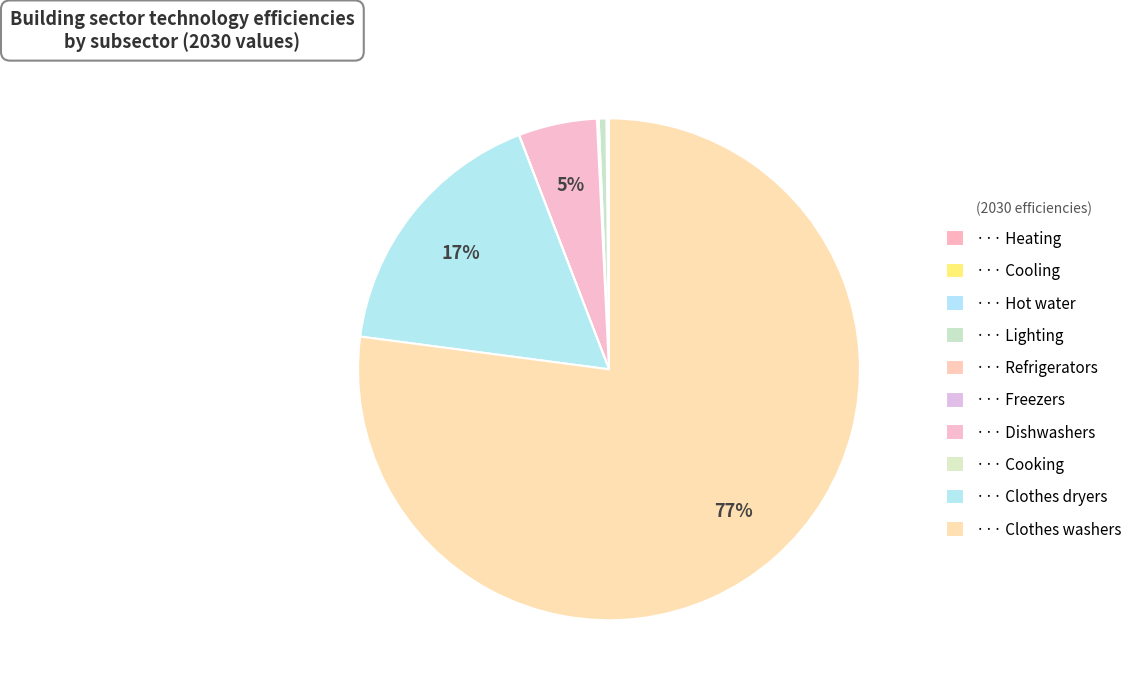

What is the majority slice?

resid clothes washers